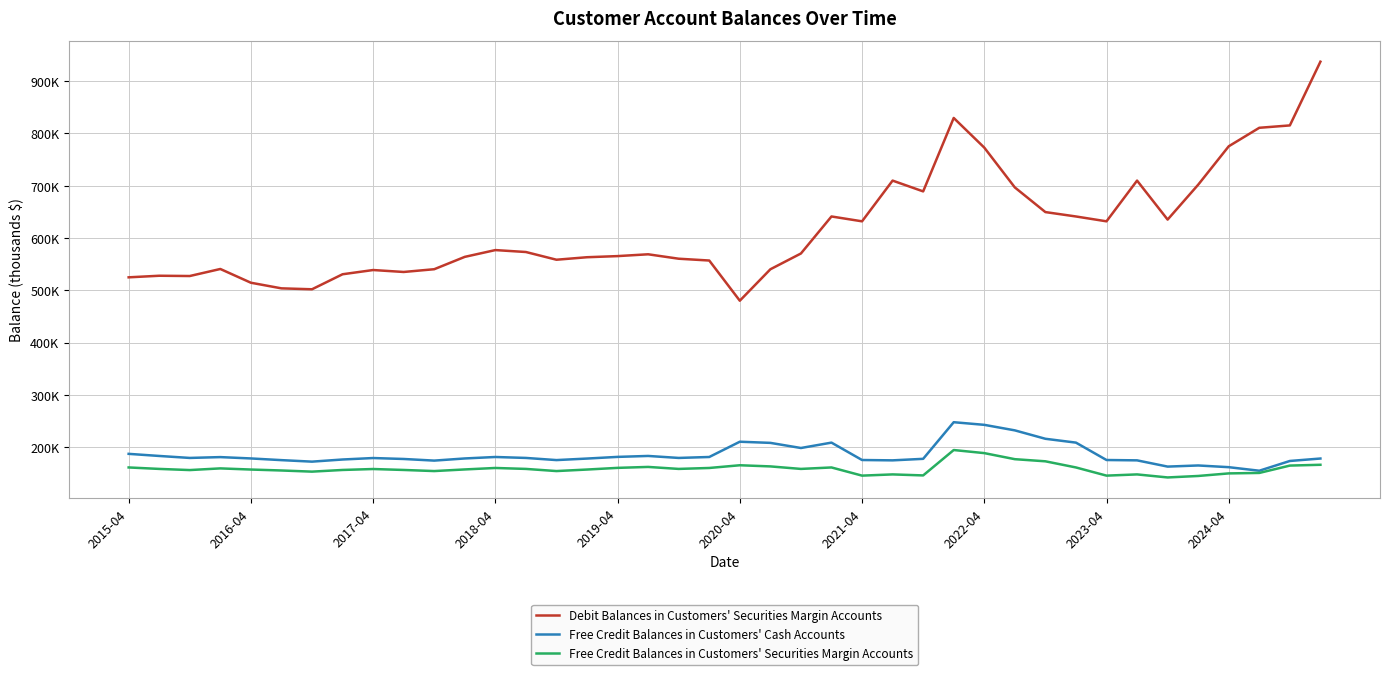

List the series in order of their peak value, highest first.

Debit Balances in Customers' Securities Margin Accounts, Free Credit Balances in Customers' Cash Accounts, Free Credit Balances in Customers' Securities Margin Accounts